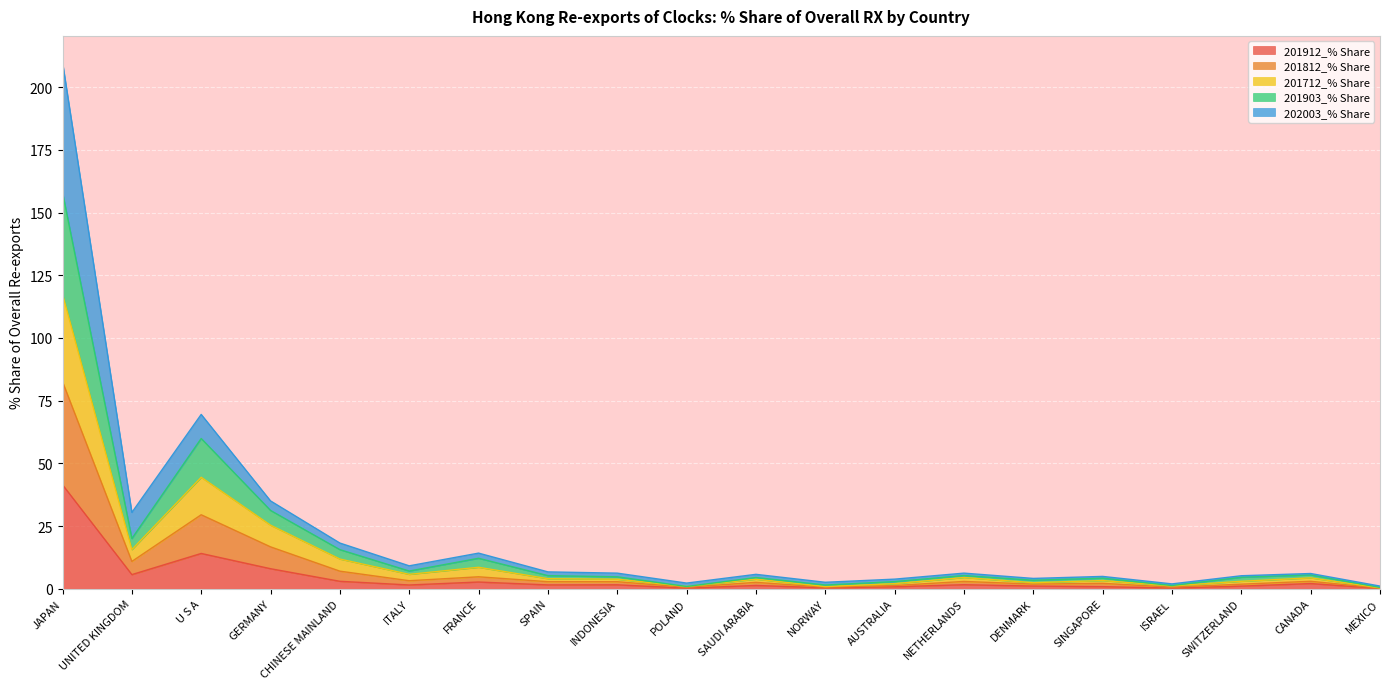

What are all the series names shown in the legend?

201912_% Share, 201812_% Share, 201712_% Share, 201903_% Share, 202003_% Share